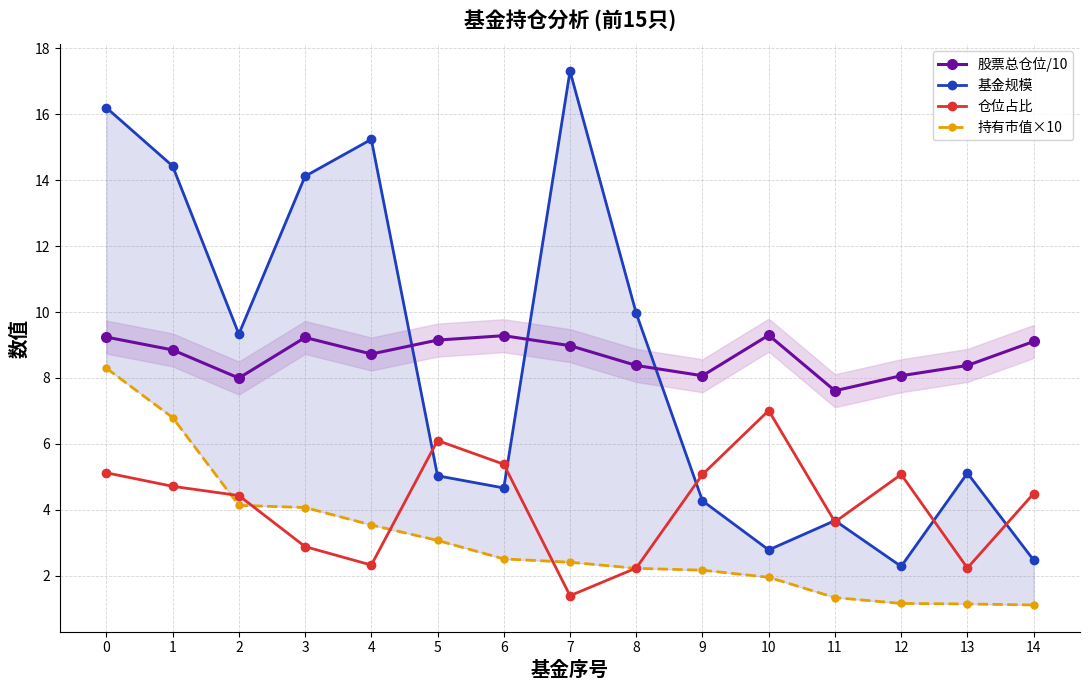

Which series has the largest range (max minus min)?

基金规模